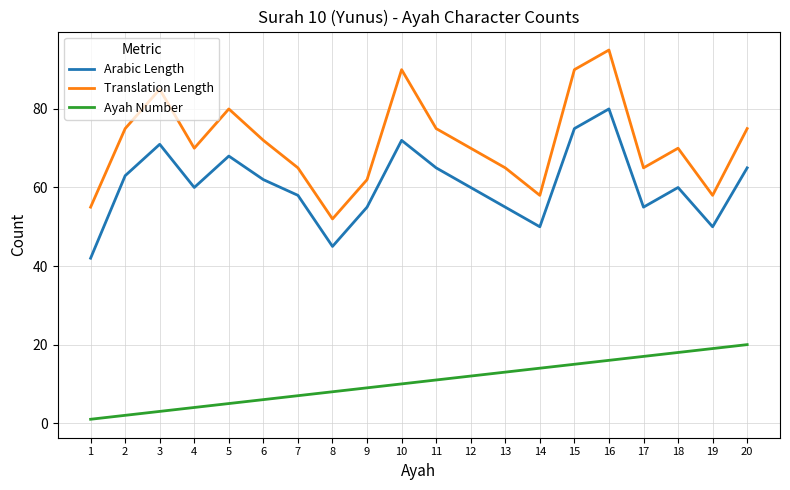

Which series has the largest total across all categories?

Translation Length